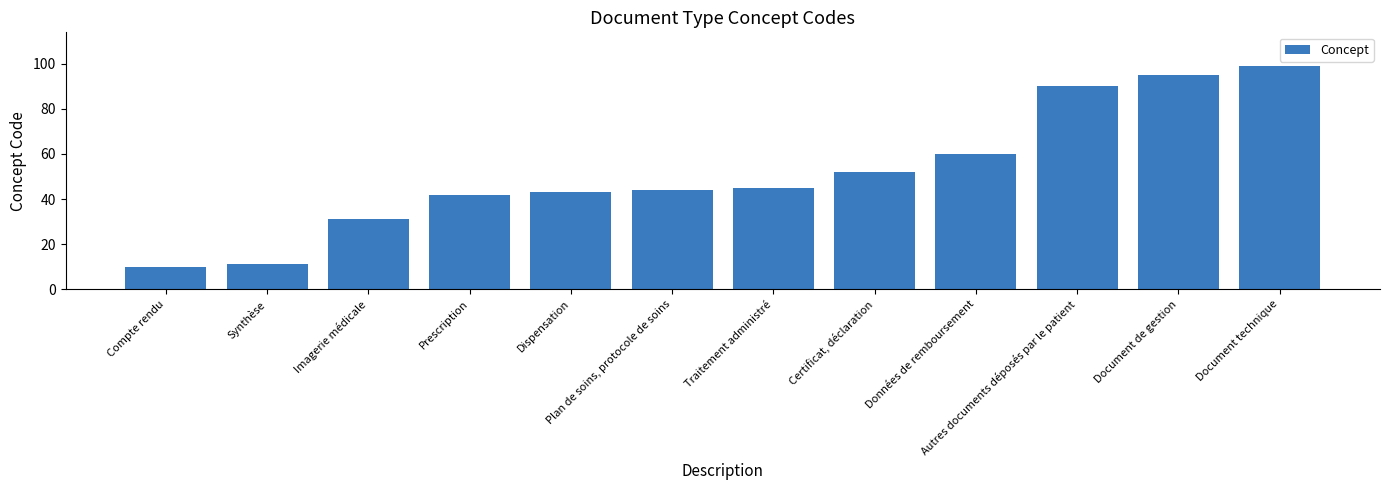

How many distinct data groups are displayed?

1